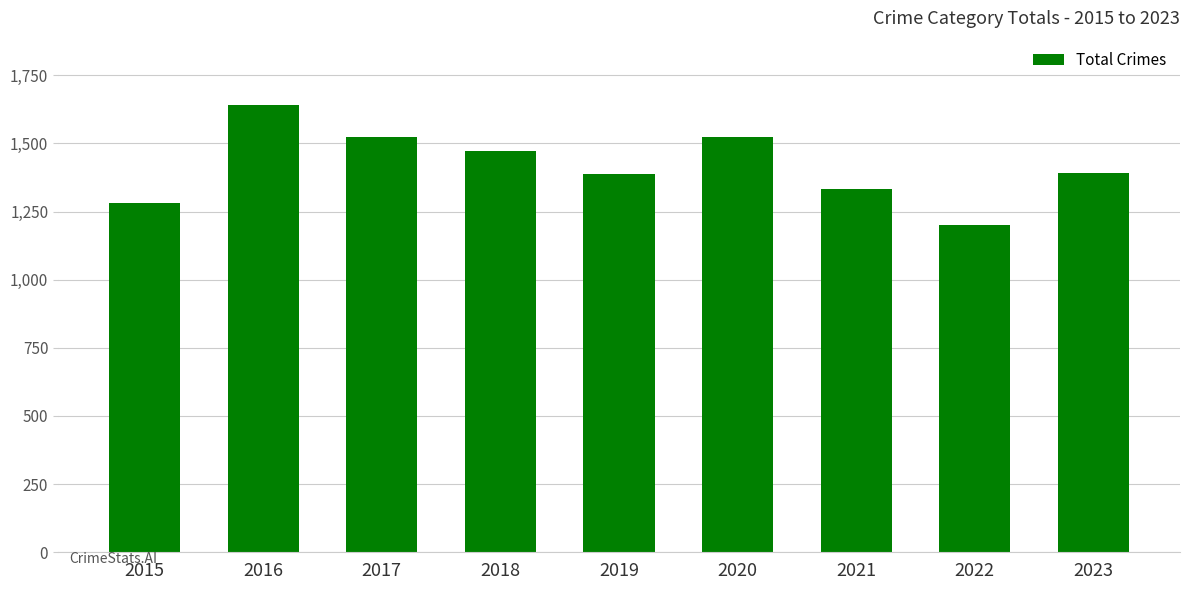

What value does the data have at 2021?

1334